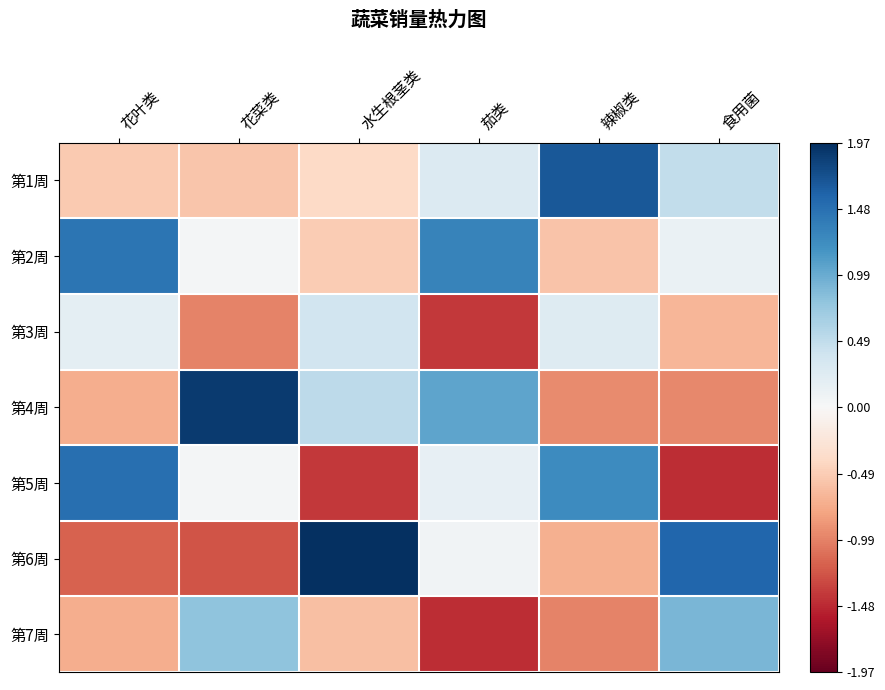

At 辣椒类, list the series in order from largest to smallest.

第1周, 第5周, 第3周, 第2周, 第6周, 第4周, 第7周